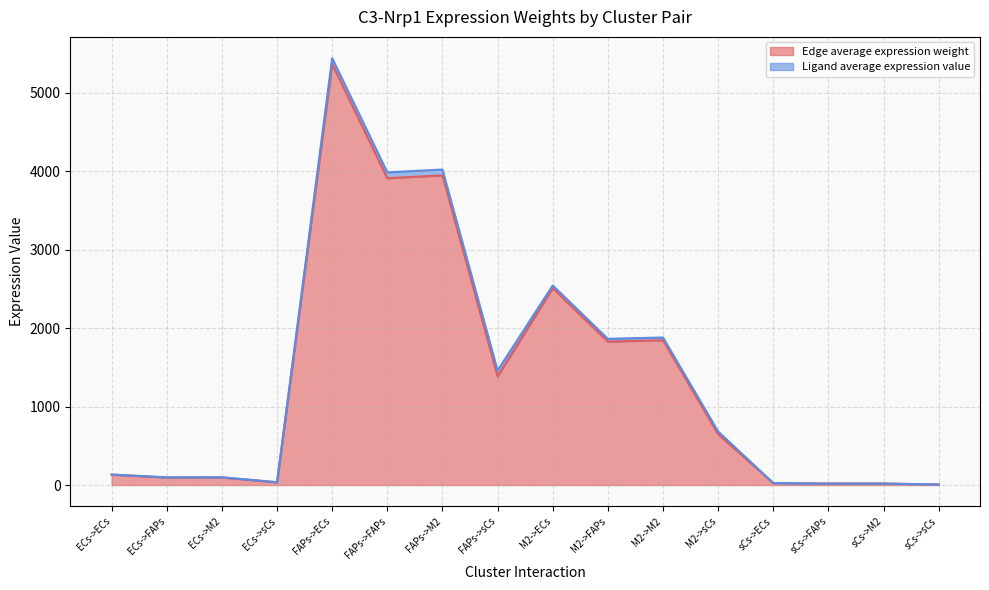

At which category does the chart reach its peak across all series?

FAPs->ECs